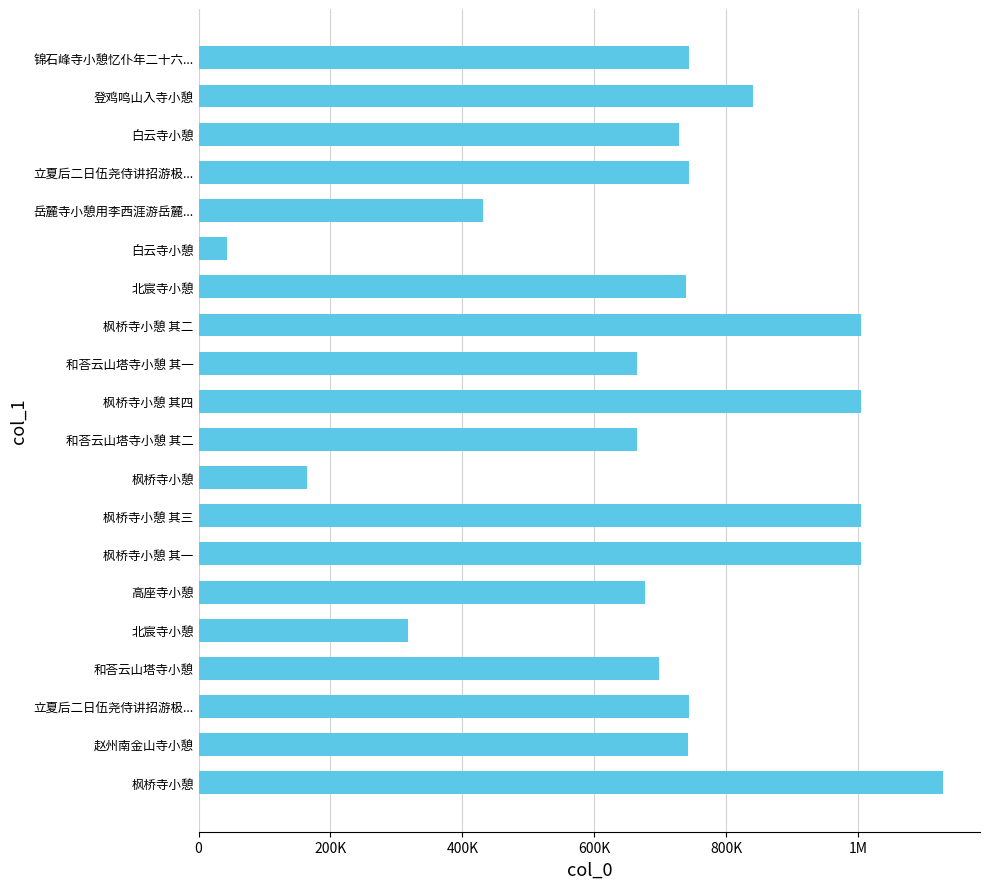

Does the chart contain any negative values?

No